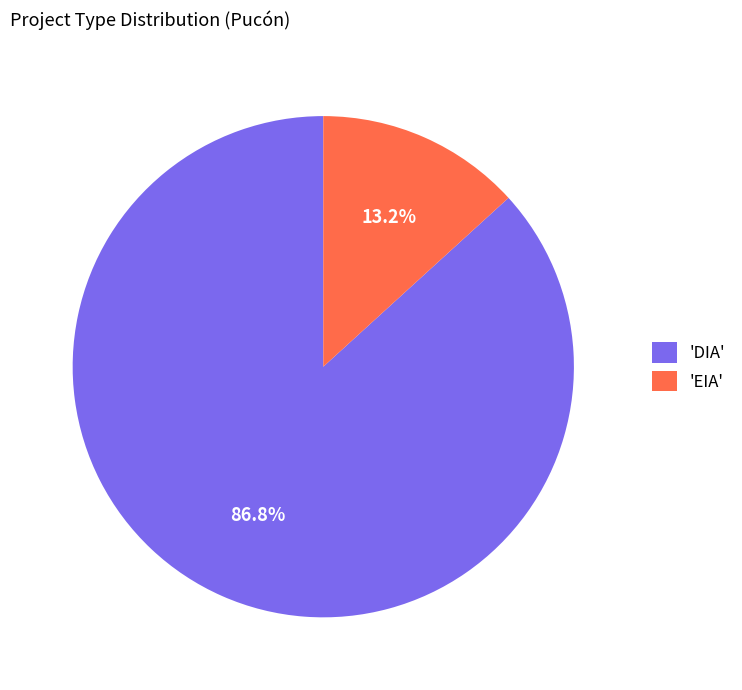

What percentage do 'DIA' and 'EIA' together represent?

100.0%